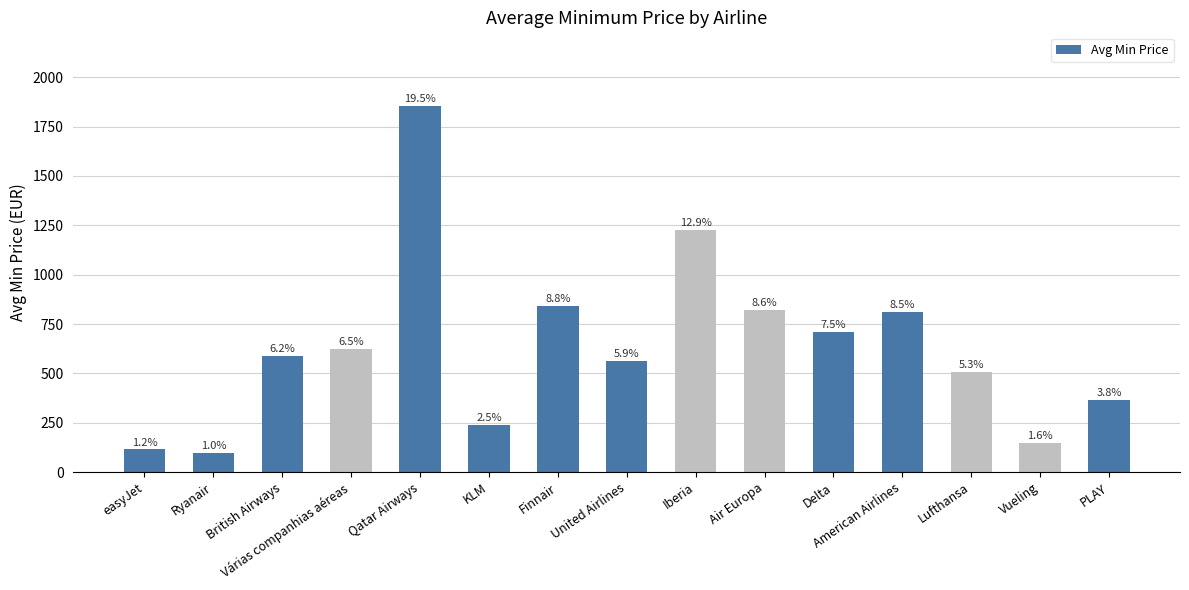

At which label is the value closest to 975?

Finnair